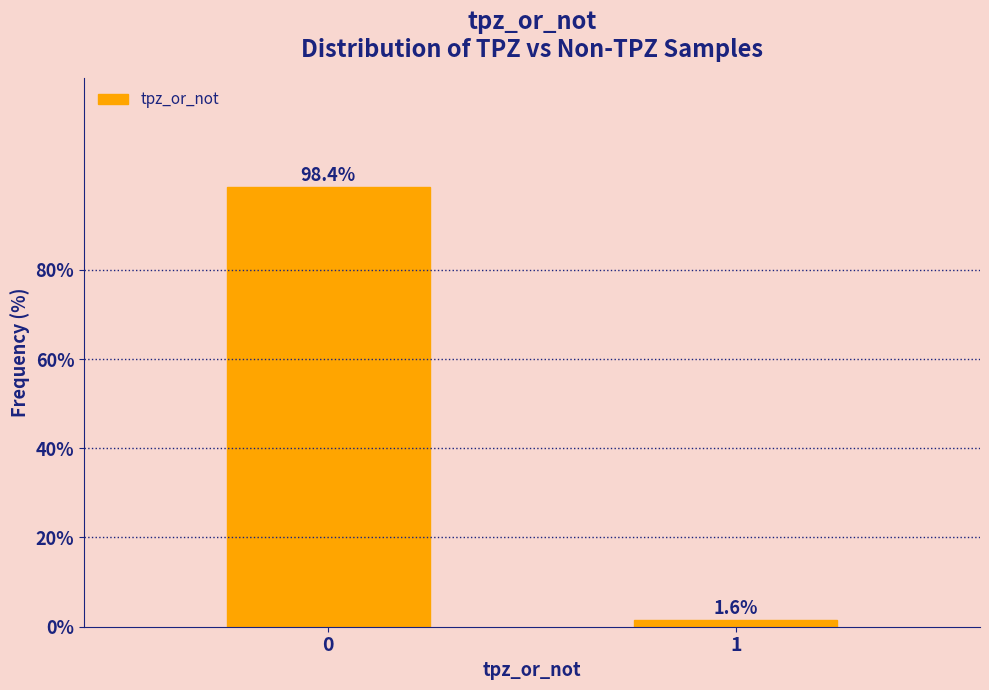

Reading right to left, extract all data points from this chart.

1.6	98.4